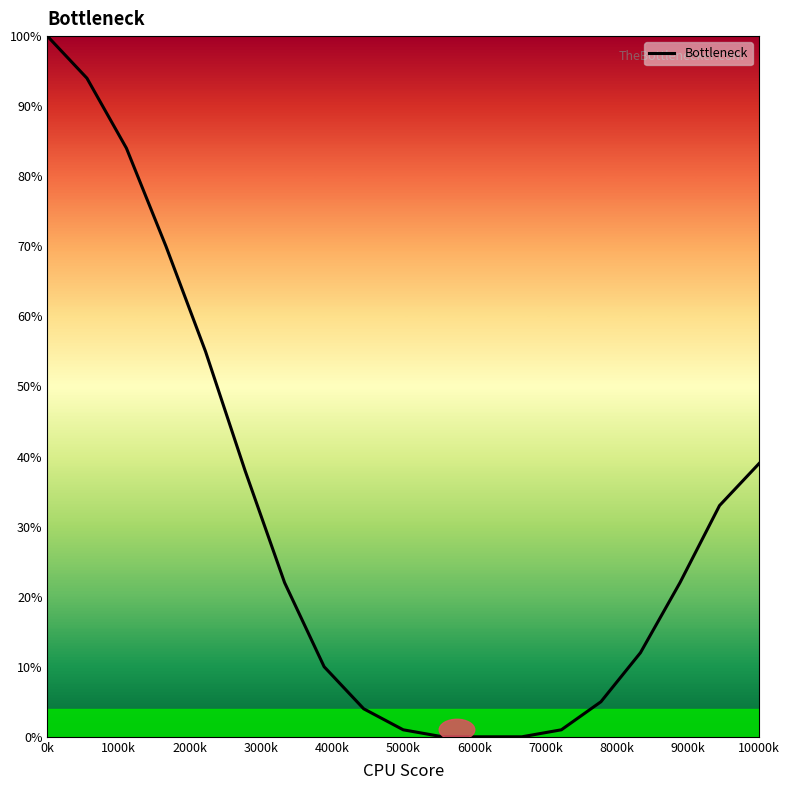

What is the average value?

31